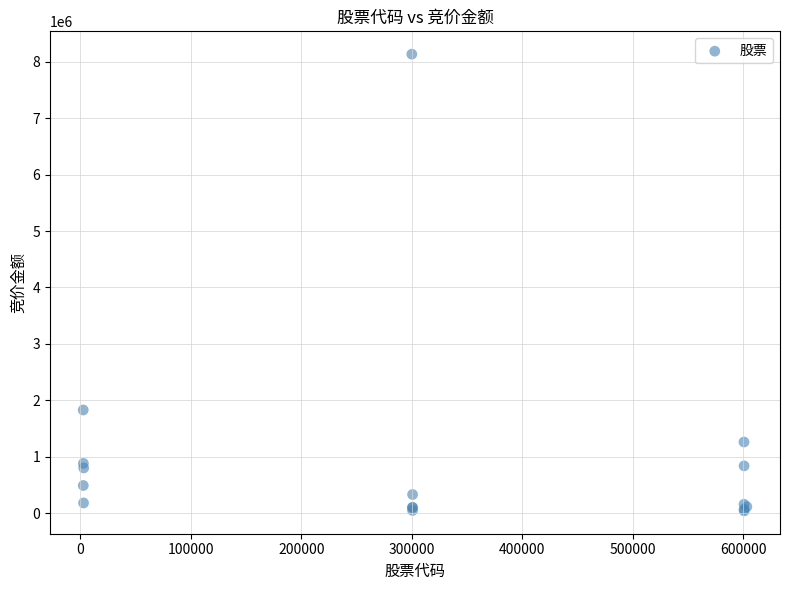

What Y value in the scatter plot is closest to 4087860?

1828546